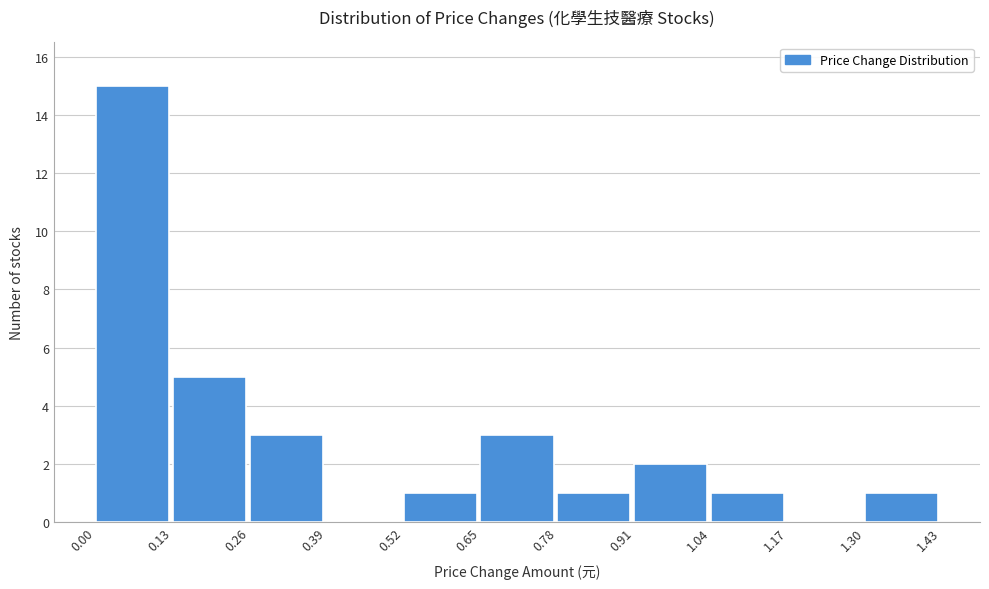

Reading left to right, transcribe this chart: for each bar, give the range it covers on the x-axis and its height. The values are not printed on the chart, so give them approximately, as read against the axis.

0.00 to 0.13: 15
0.13 to 0.26: 5
0.26 to 0.39: 3
0.39 to 0.52: 0
0.52 to 0.65: 1
0.65 to 0.78: 3
0.78 to 0.91: 1
0.91 to 1.04: 2
1.04 to 1.17: 1
1.17 to 1.30: 0
1.30 to 1.43: 1